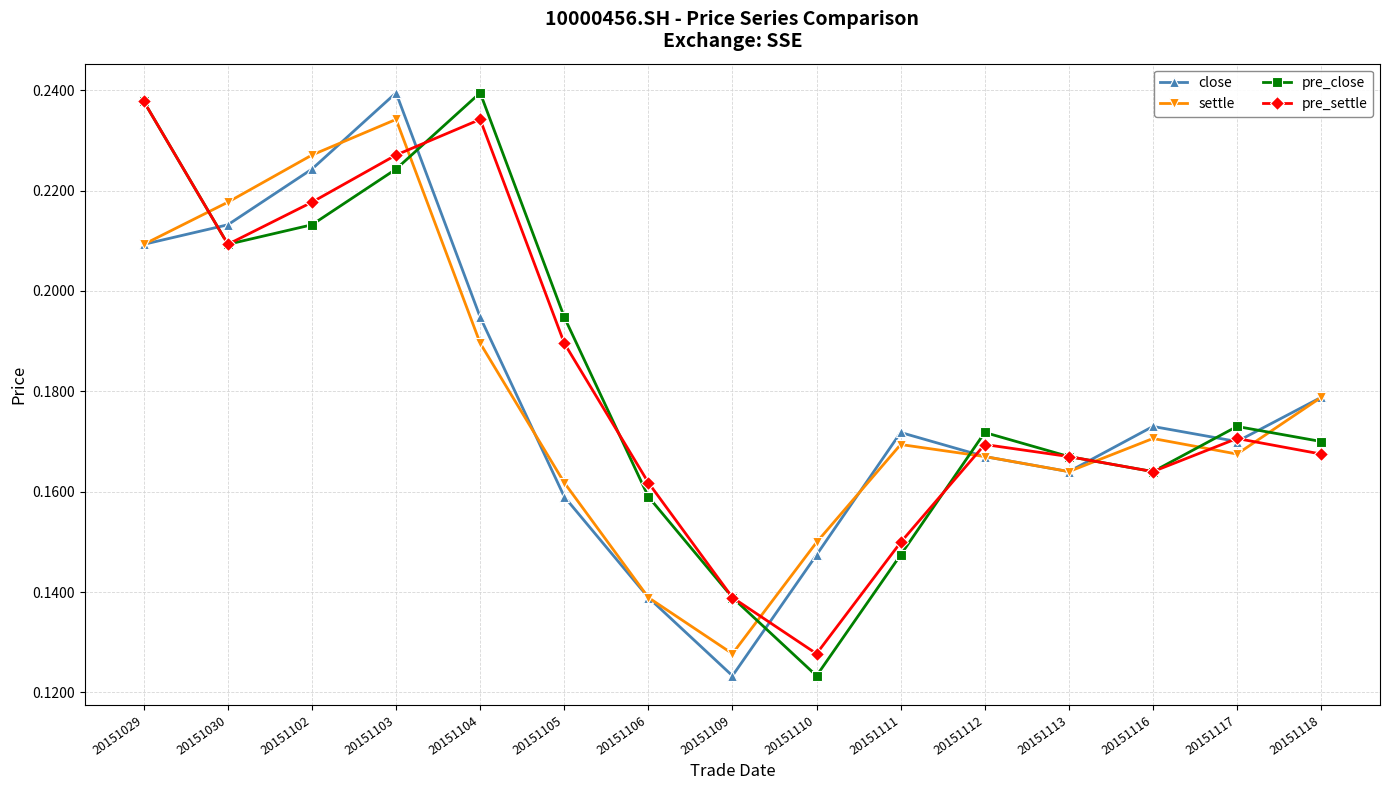

Between 20151102 and 20151111, which series saw the biggest shift?

pre_settle